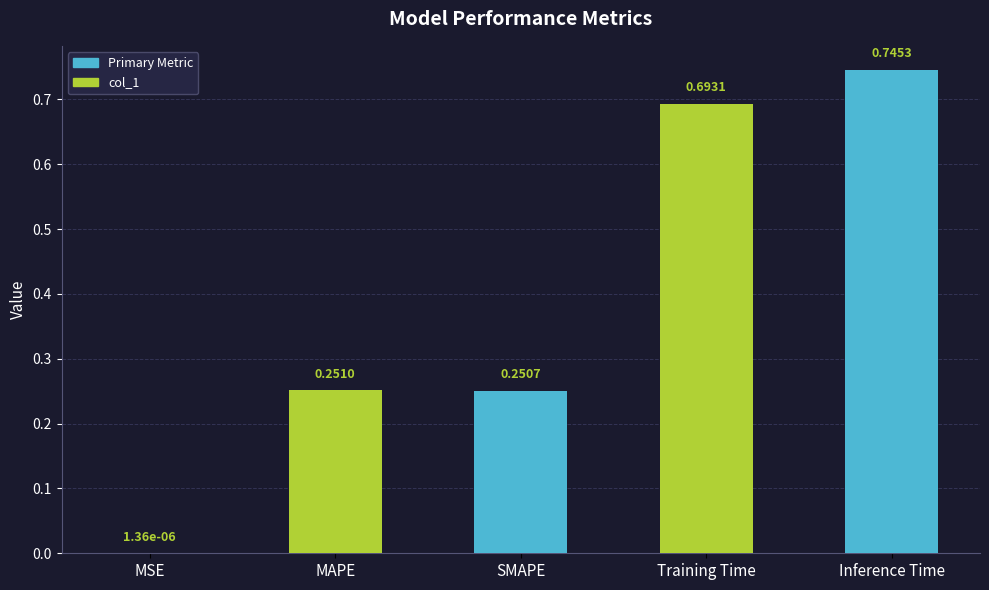

Which label corresponds to the largest value in the chart?

Inference Time